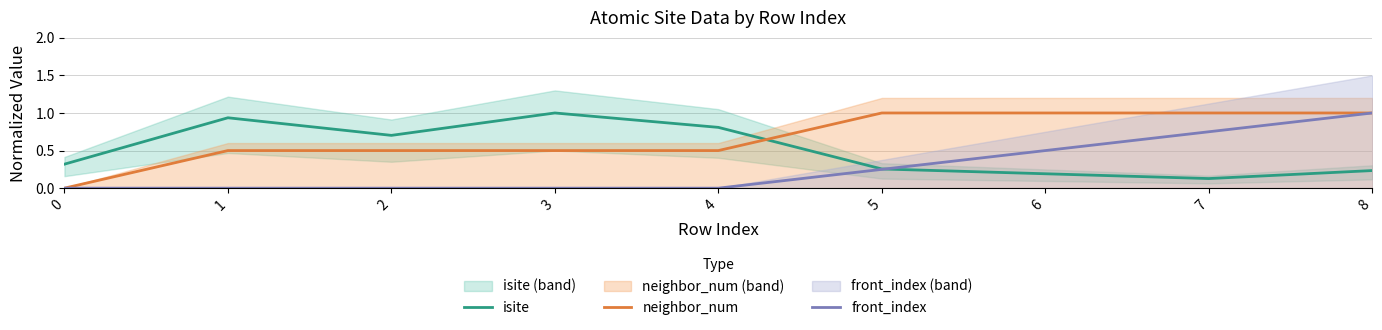

At which label is isite closest to 0?

7